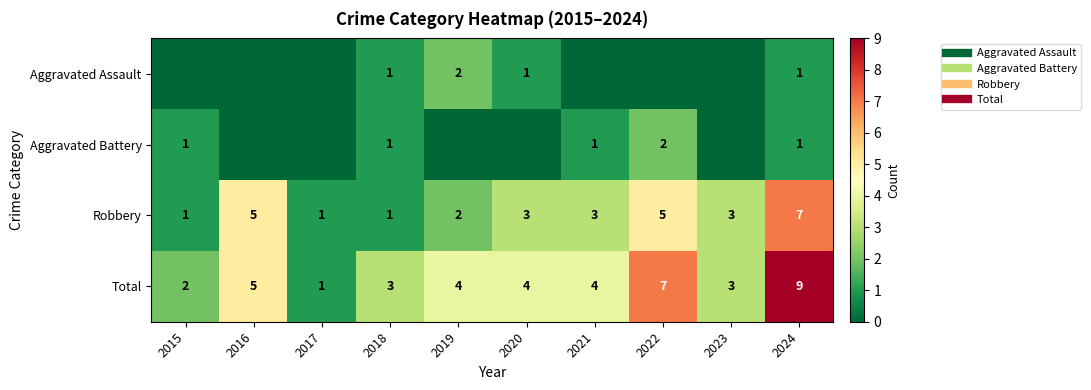

The Aggravated Battery series shows -1 at 2023. True or false?

False